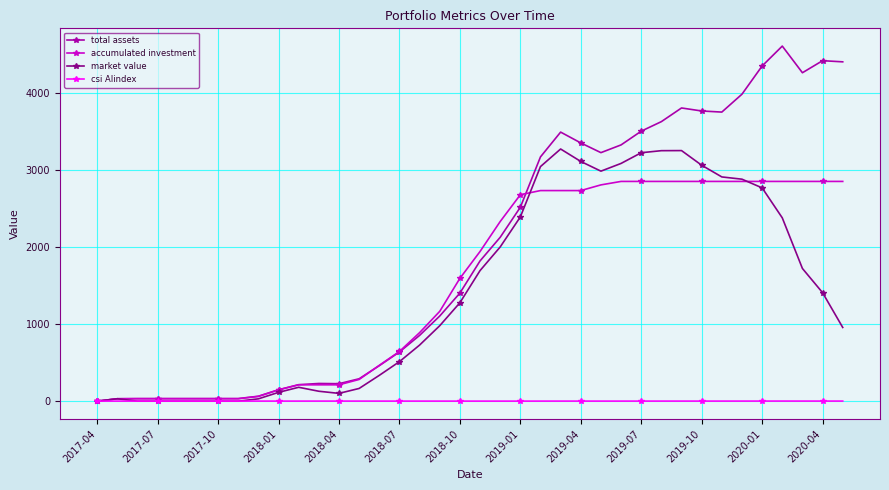

At how many categories does at least one series exceed 2739?

16